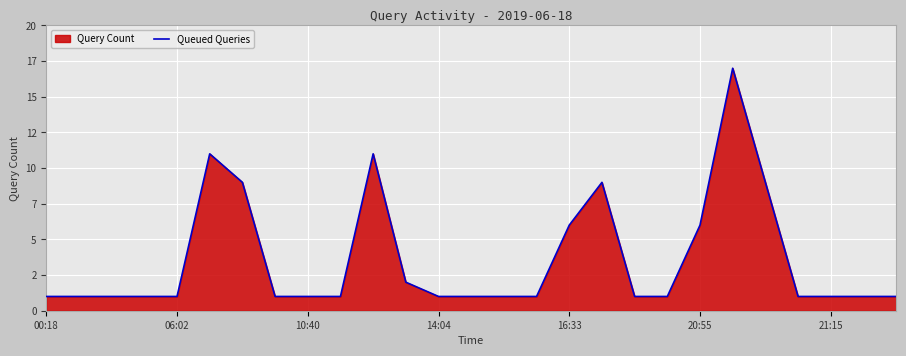

What is the difference between the values at 11 and 26?

1